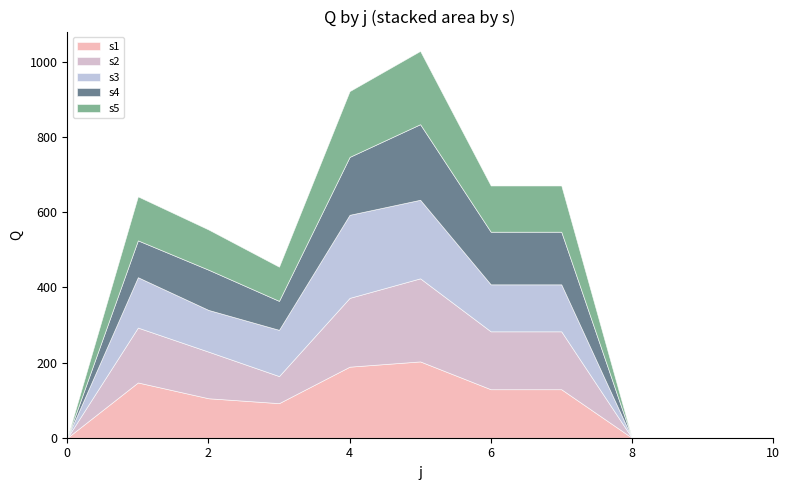

Which series has the largest range (max minus min)?

s2